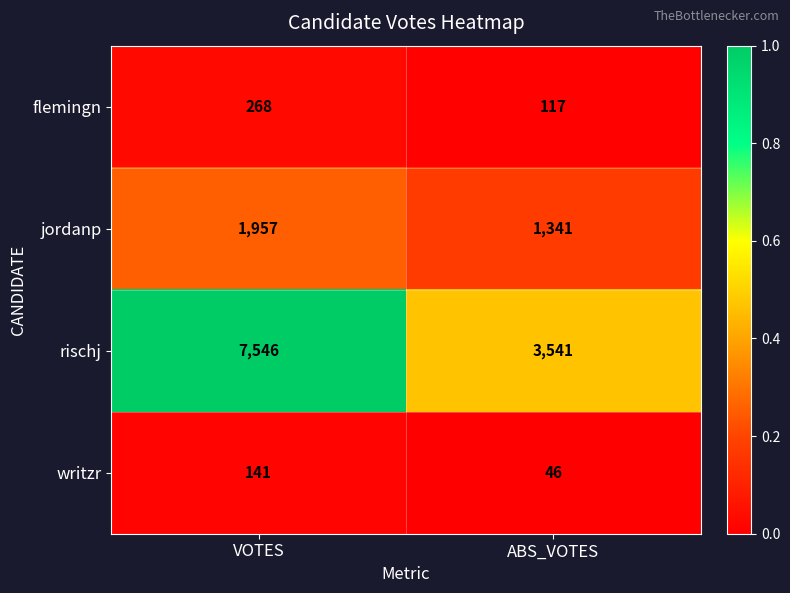

At which label is rischj closest to 5543?

ABS_VOTES